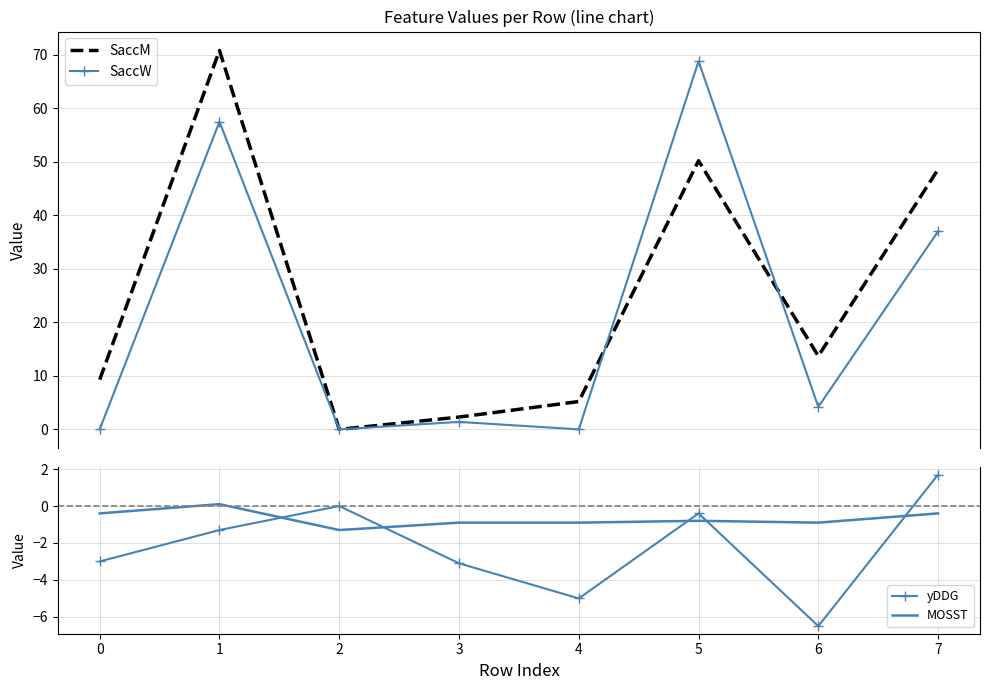

What is the spread (max minus min) of values at 0?

12.3